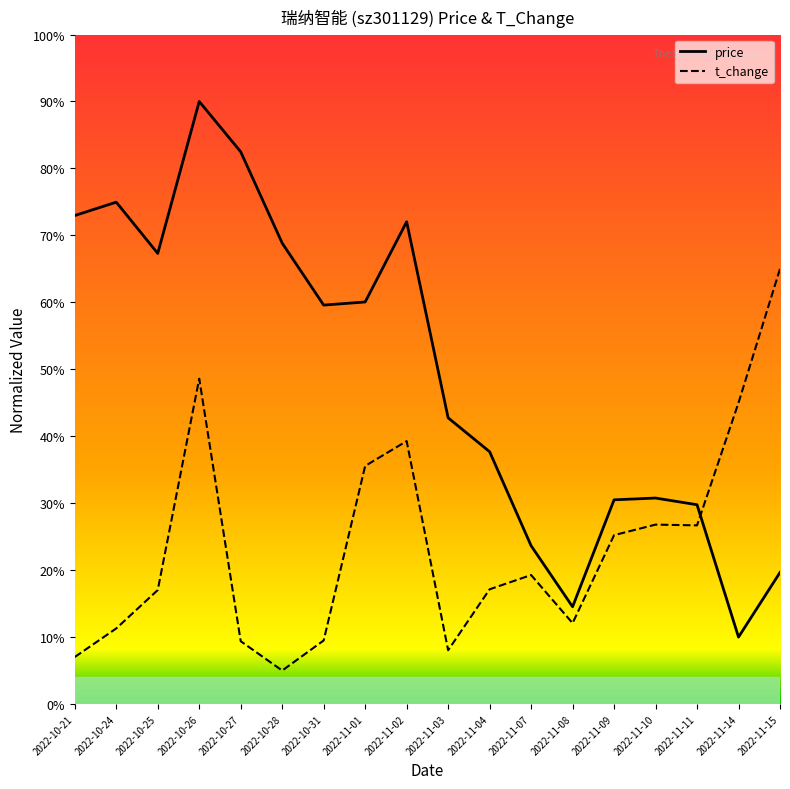

How many intersections are there between price and t_change?

1